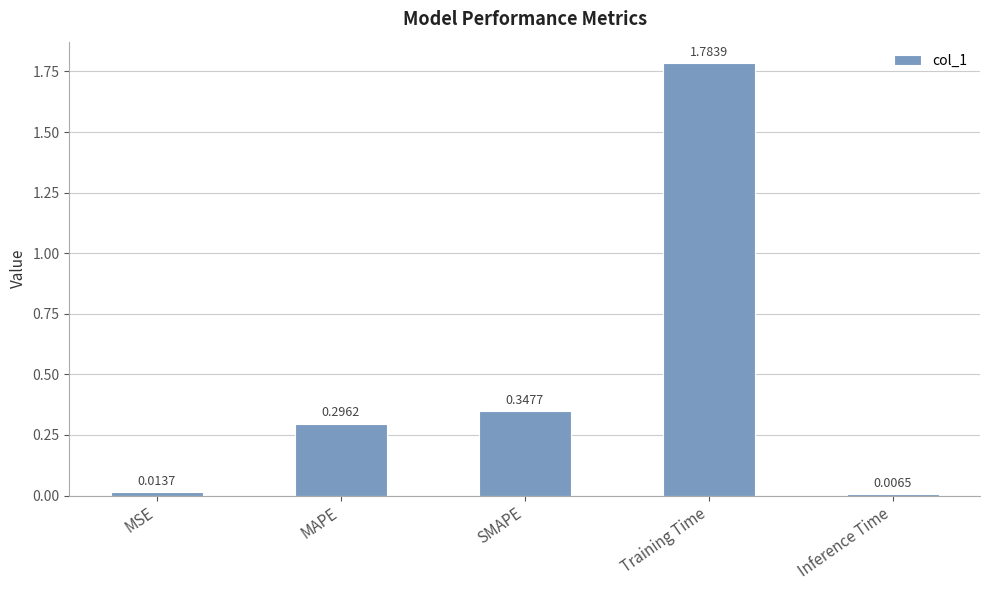

List the labels in order of value, largest first.

Training Time, SMAPE, MAPE, MSE, Inference Time